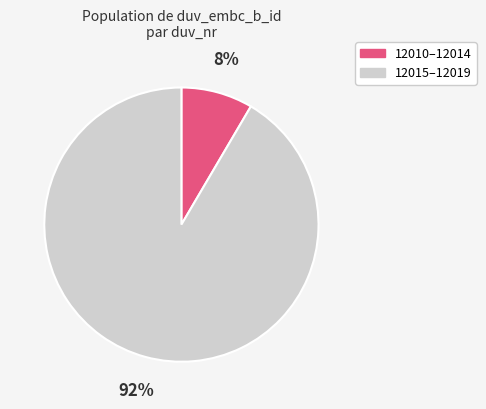

Which slice is the smallest?

12010–12014